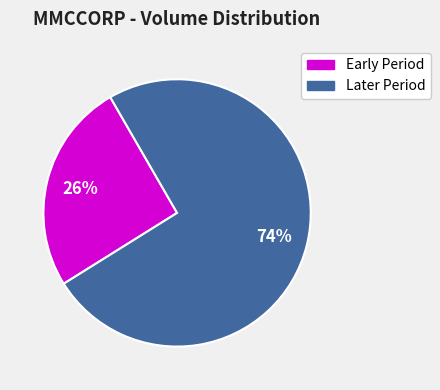

Does any single category account for the majority?

Yes